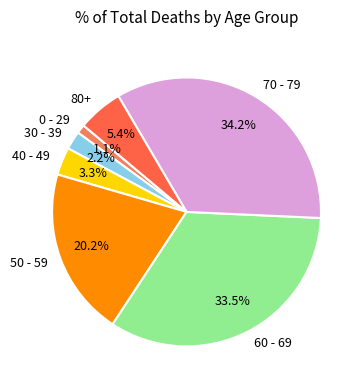

Rank the categories by value from highest to lowest.

70 - 79, 60 - 69, 50 - 59, 80+, 40 - 49, 30 - 39, 0 - 29